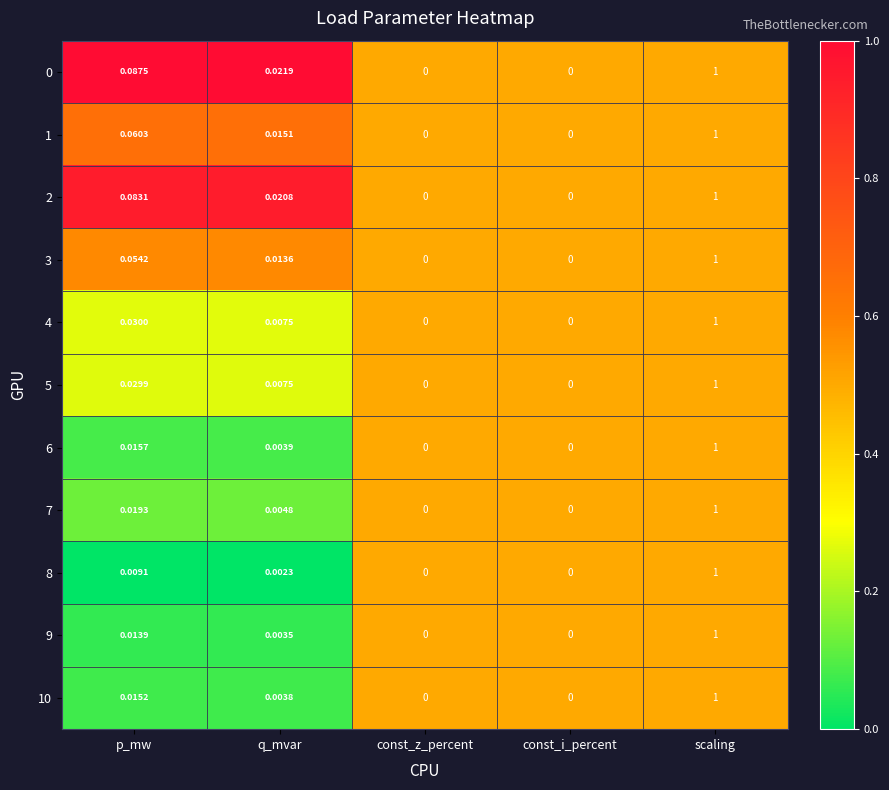

At which category is the sum across all series the highest?

scaling